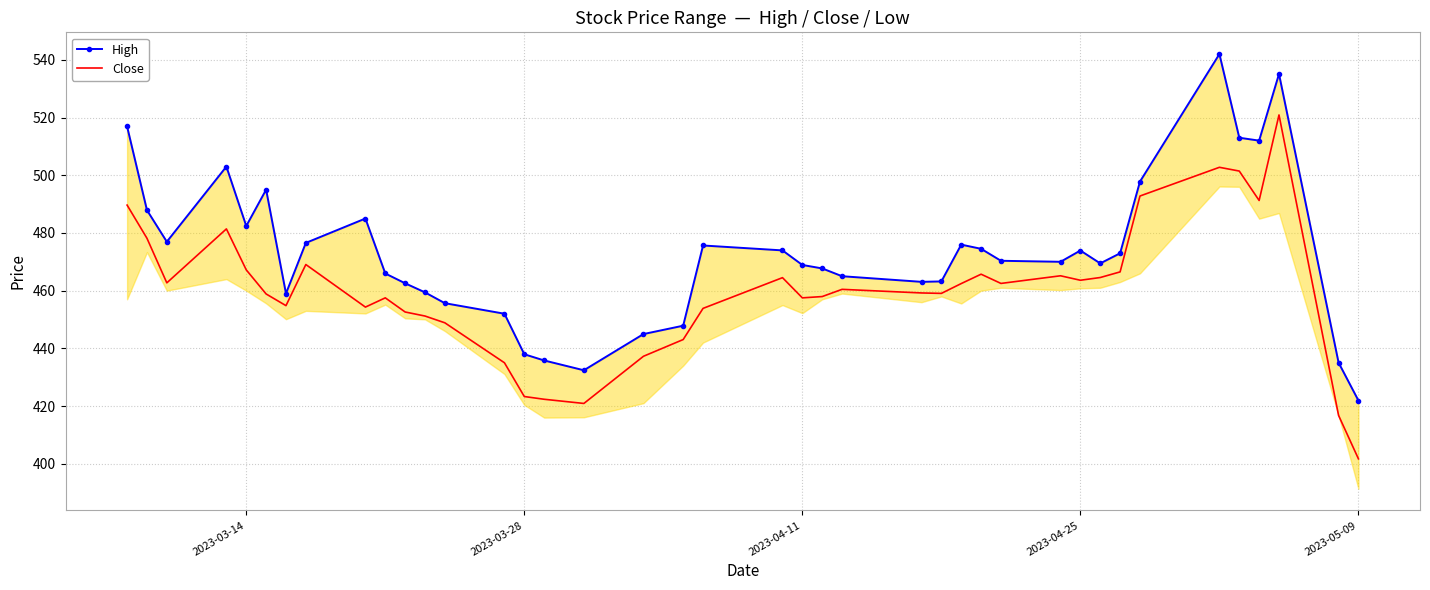

List the series in order of their overall mean, lowest first.

Close, High